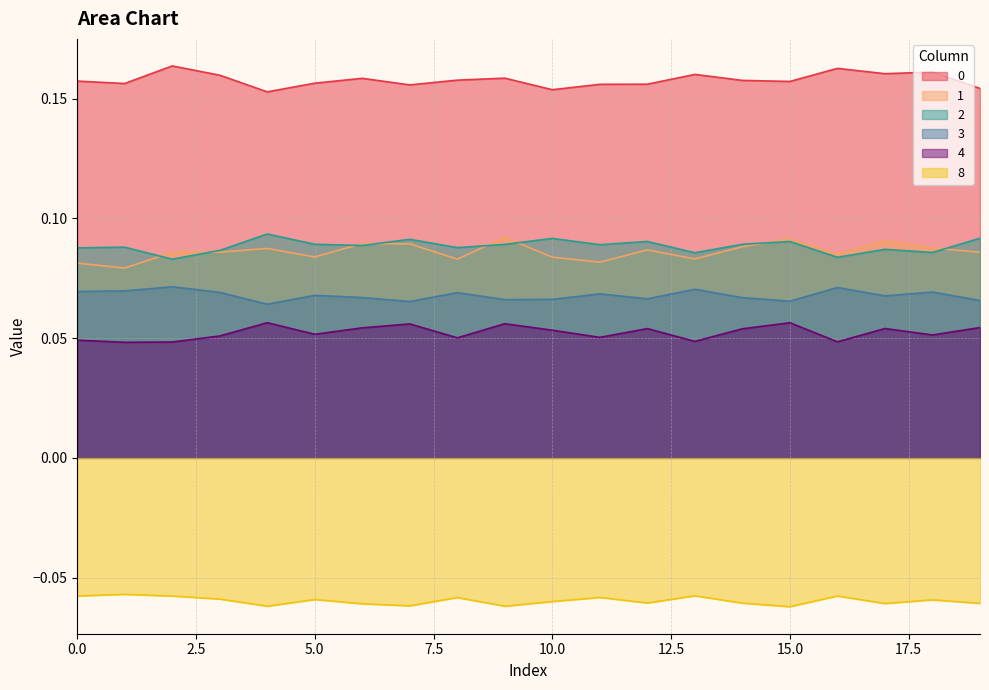

What is the value of the 0 point at the 20th from the left?

0.2